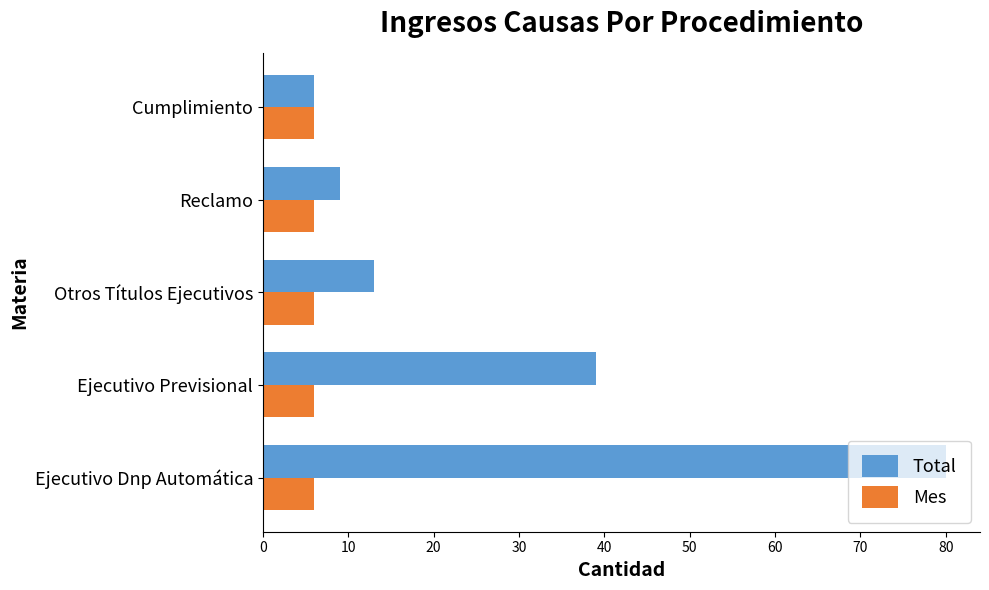

What is the average value of the Total series?

29